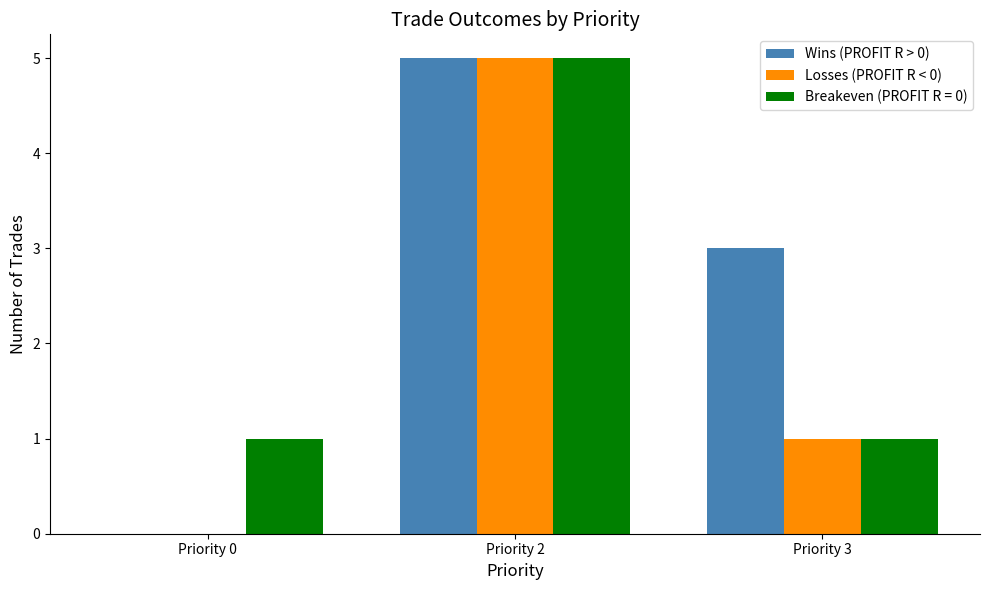

What is the sum of the Losses (PROFIT R < 0) values at Priority 2 and Priority 0?

5